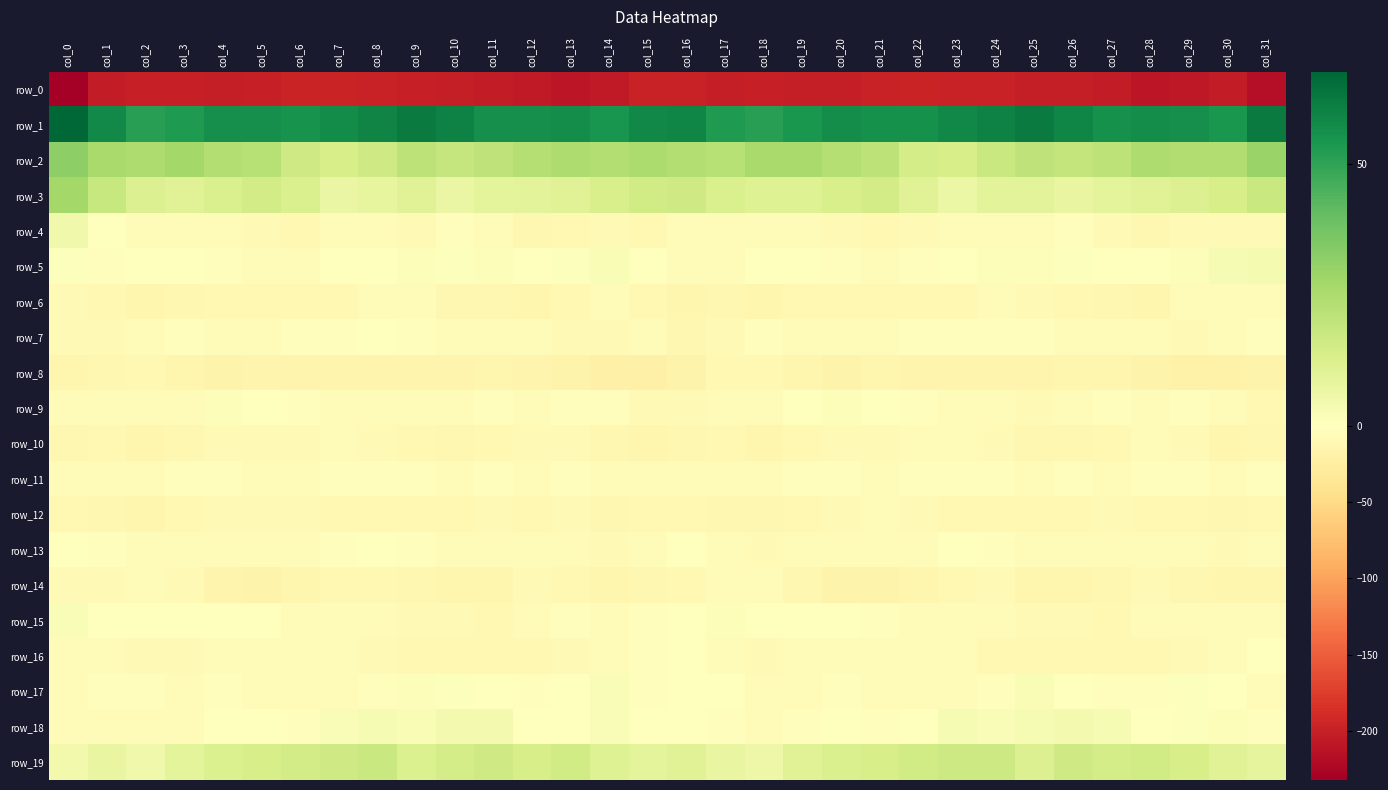

What is the spread (max minus min) of values at col_3?

253.0